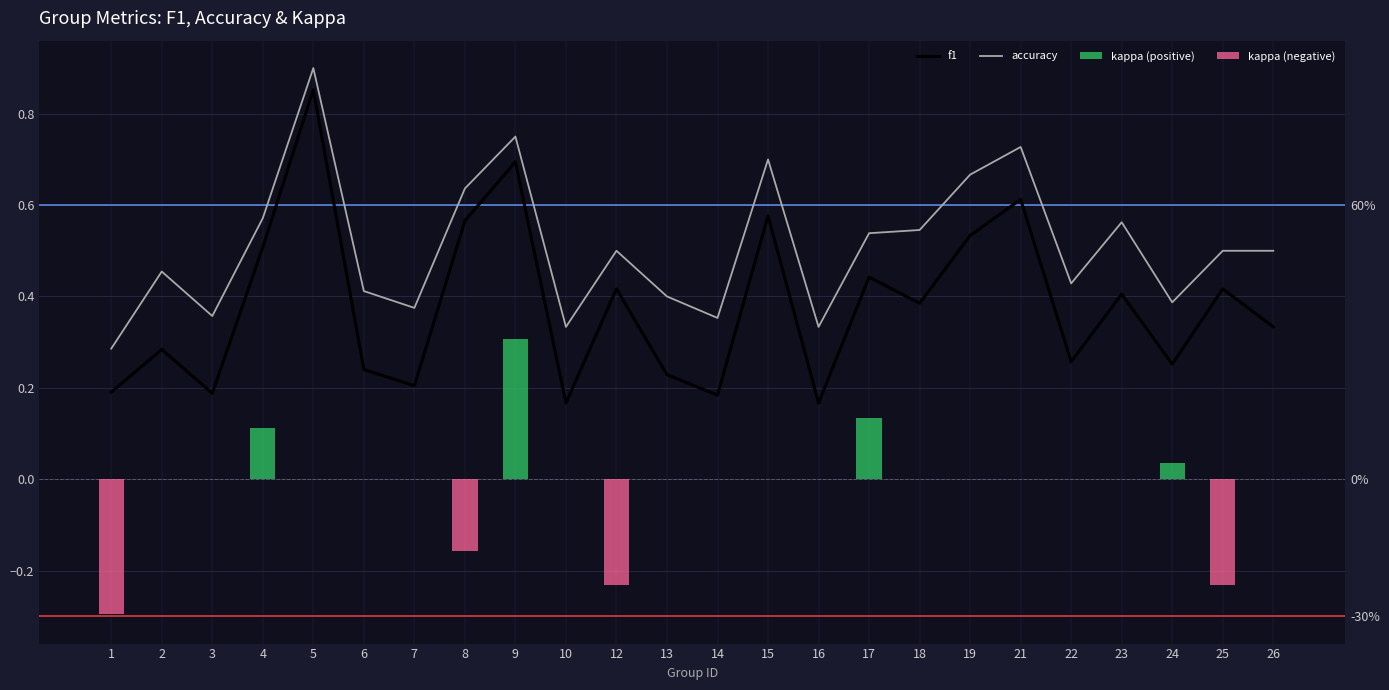

What is the maximum value shown in the chart?

0.9